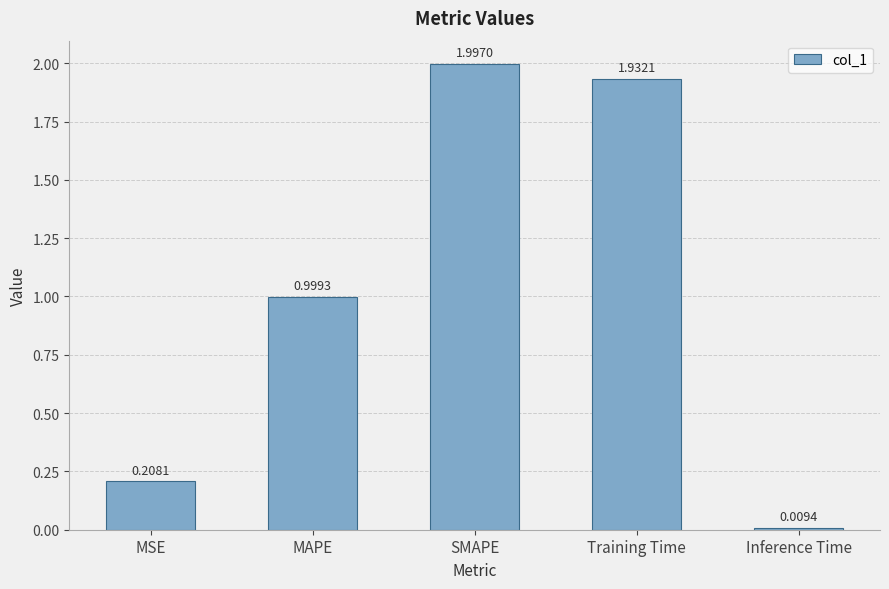

List the labels in order of value, smallest first.

Inference Time, MSE, MAPE, Training Time, SMAPE